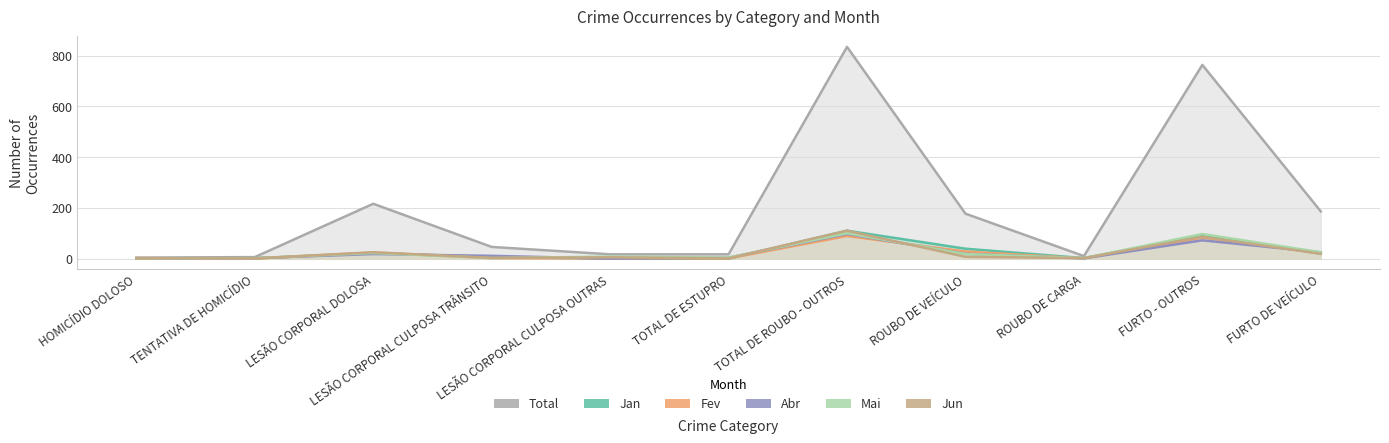

Where is Total nearest to the value 419?

LESÃO CORPORAL DOLOSA